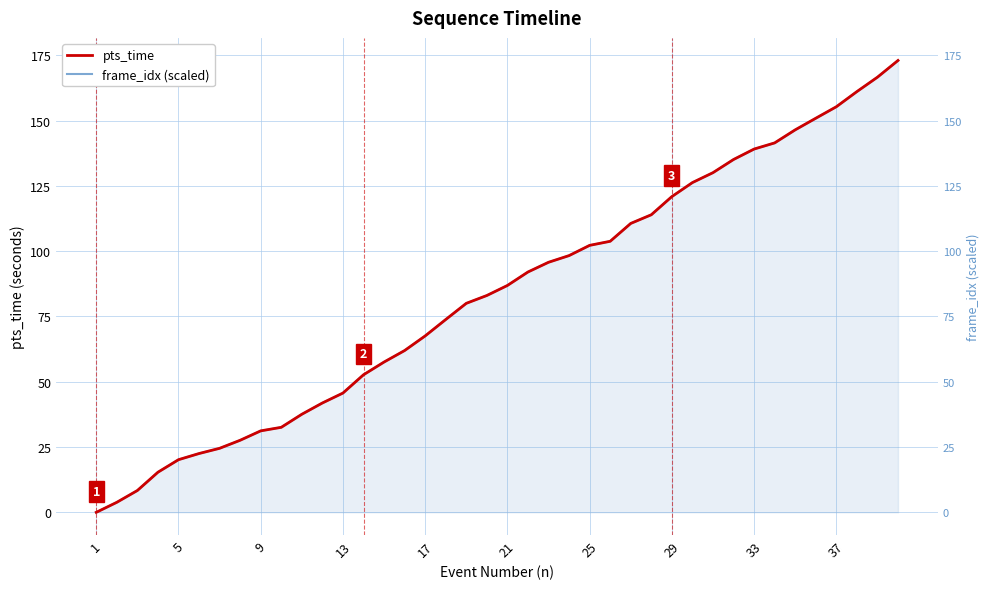

What is the maximum value for pts_time?

173.0